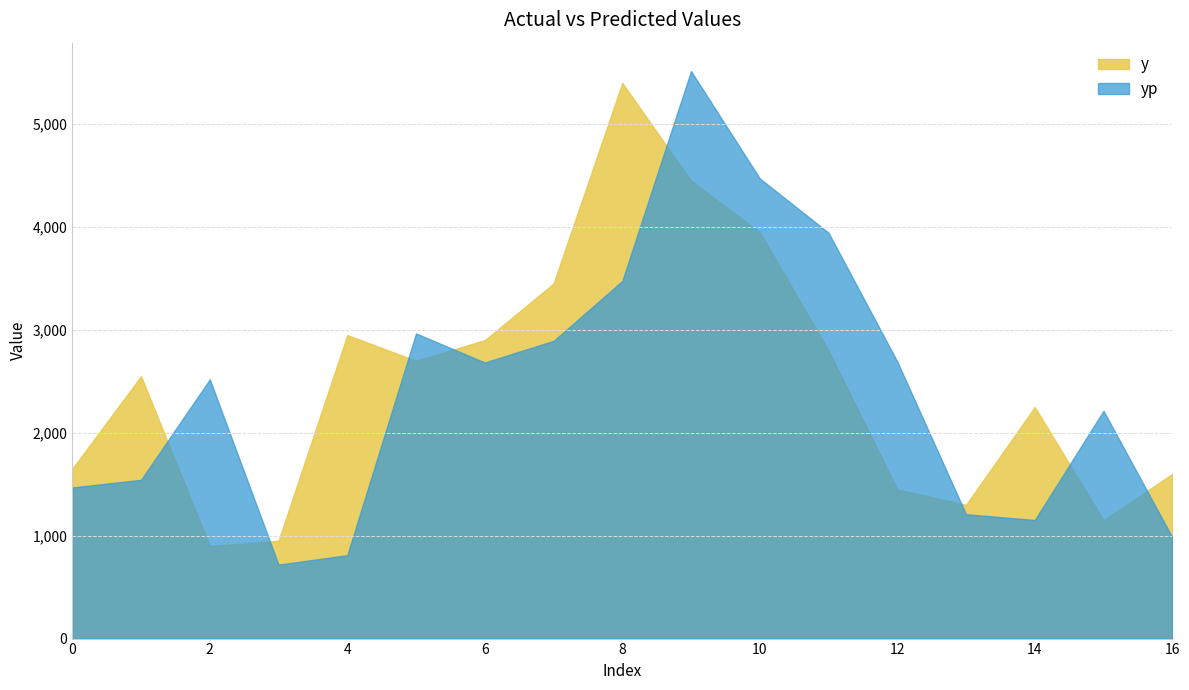

Reading left to right, what are all the values shown in this chart?

y: 1650.0	2550.0	900.0	950.0	2950.0	2700.0	2900.0	3450.0	5400.0	4450.0	3950.0	2800.0	1450.0	1300.0	2250.0	1150.0	1600.0
yp: 1468.6	1543.2	2519.5	718.7	810.6	2965.3	2683.6	2893.3	3475.9	5515.7	4472.1	3944.6	2692.6	1208.9	1152.5	2213.5	985.3